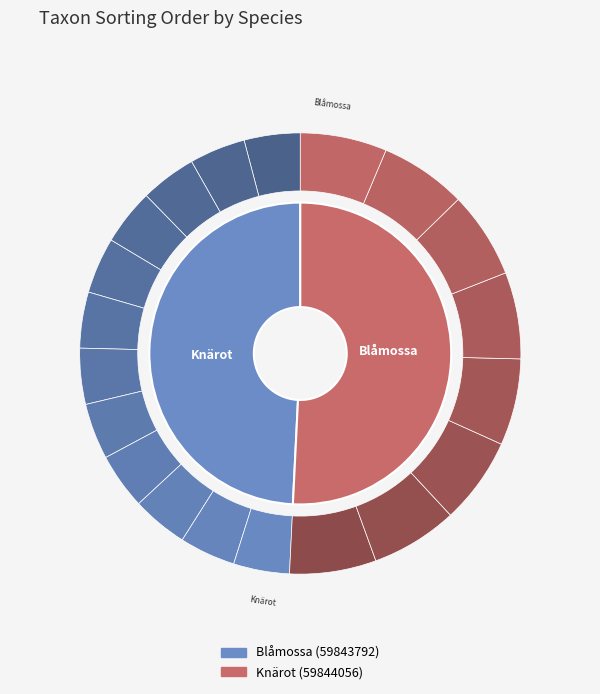

How many slices are in this pie chart?

2